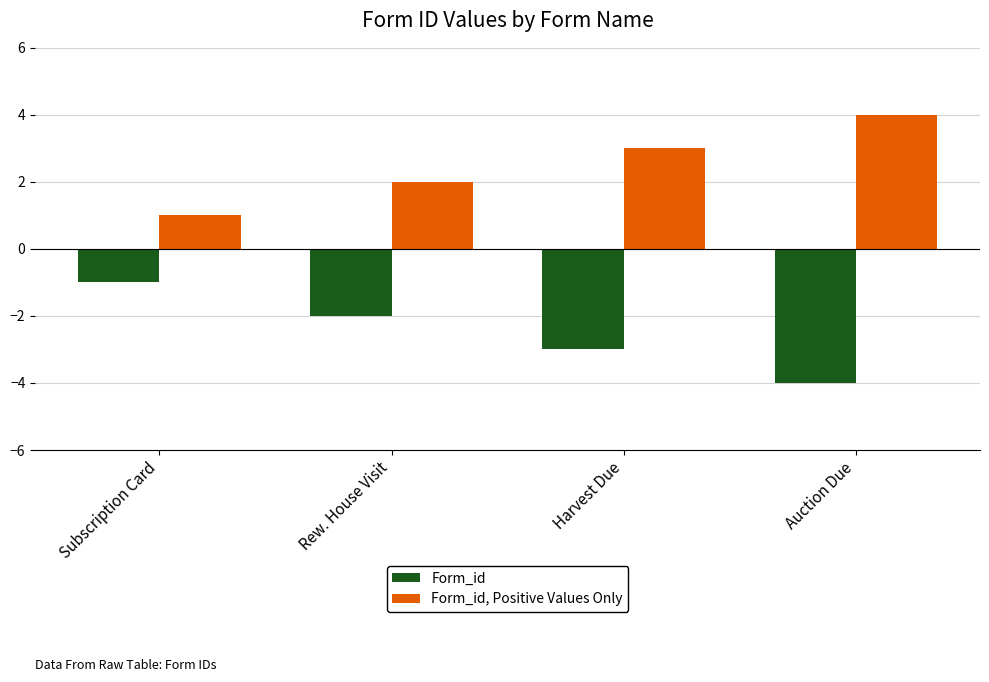

Is the value of Form_id, Positive Values Only at Auction Due greater than the value of Form_id at Subscription Card?

Yes